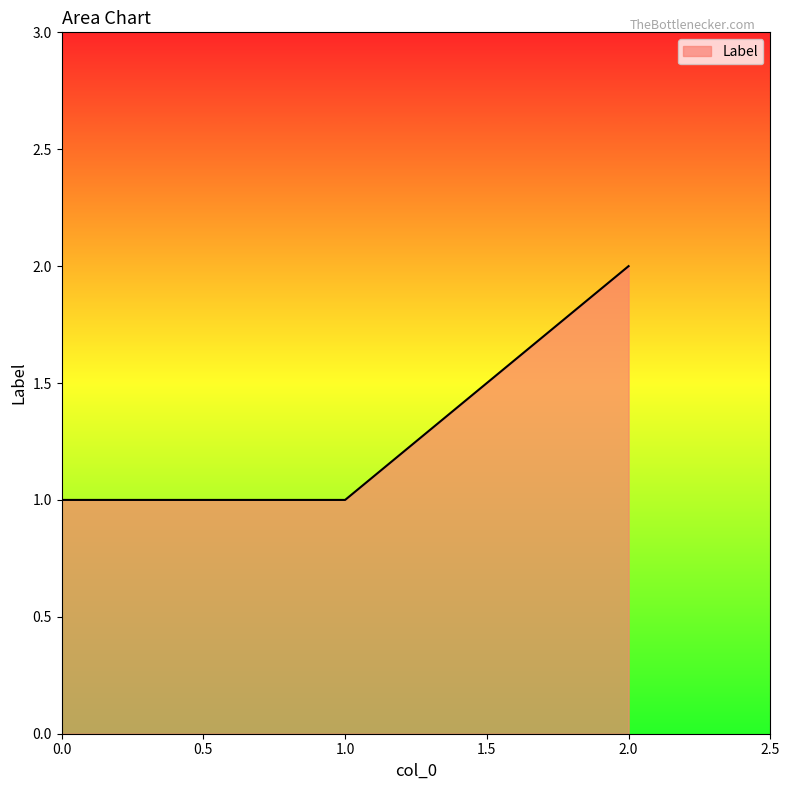

Count the values in the range 1 to 2.

3